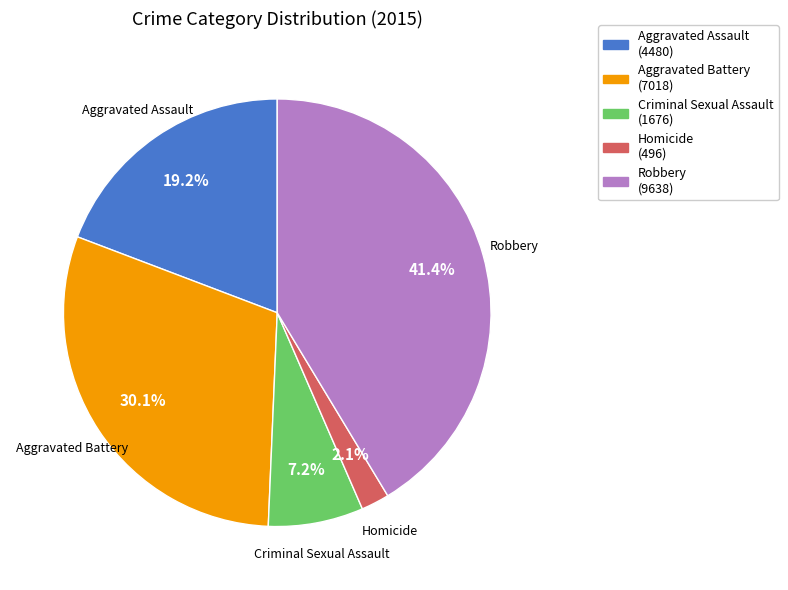

True or false: Aggravated Assault accounts for 6% of the total.

False